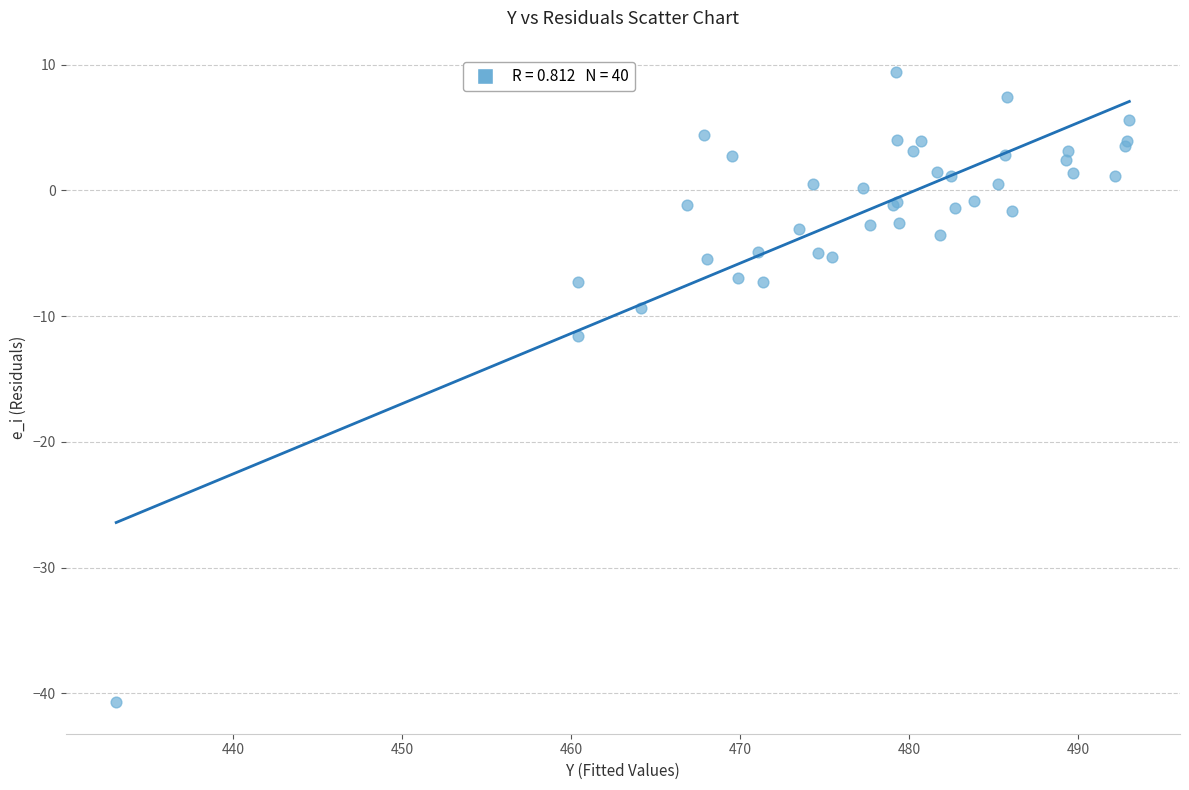

What Y value in the scatter plot is closest to -15?

-11.6